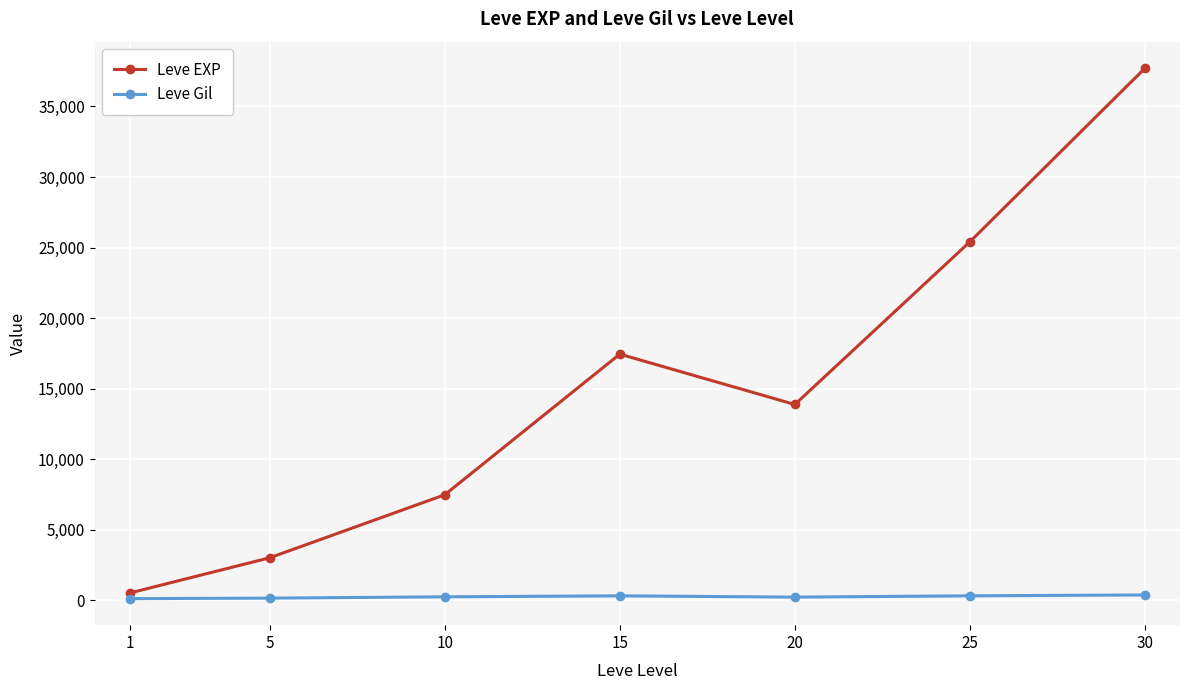

True or false: Leve EXP and Leve Gil intersect in this chart.

False